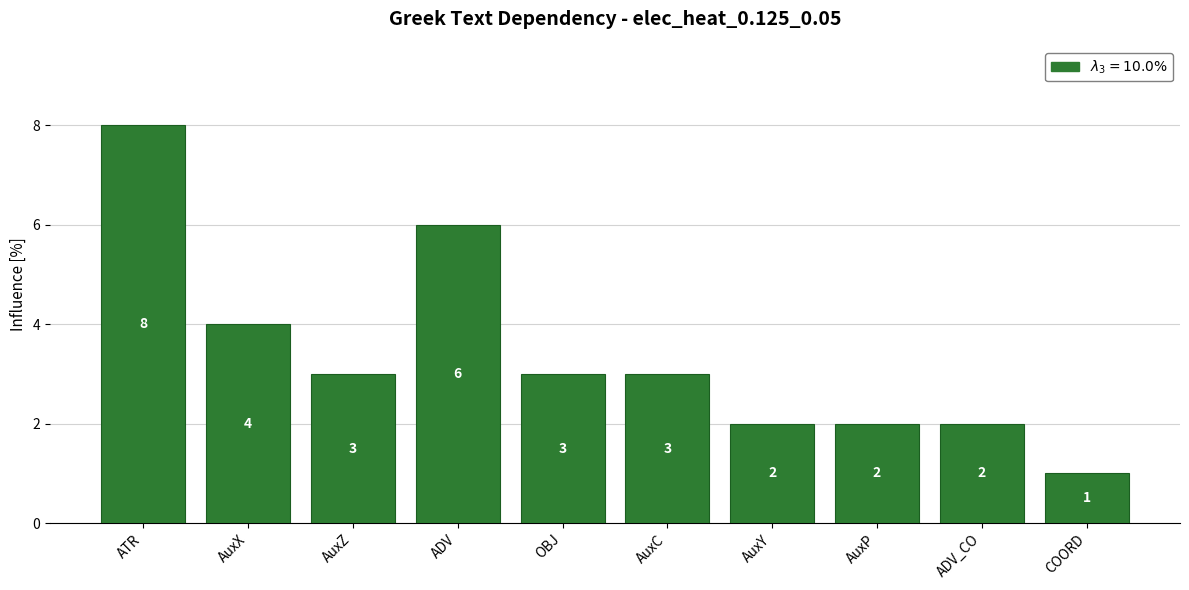

What is the smallest value displayed?

1